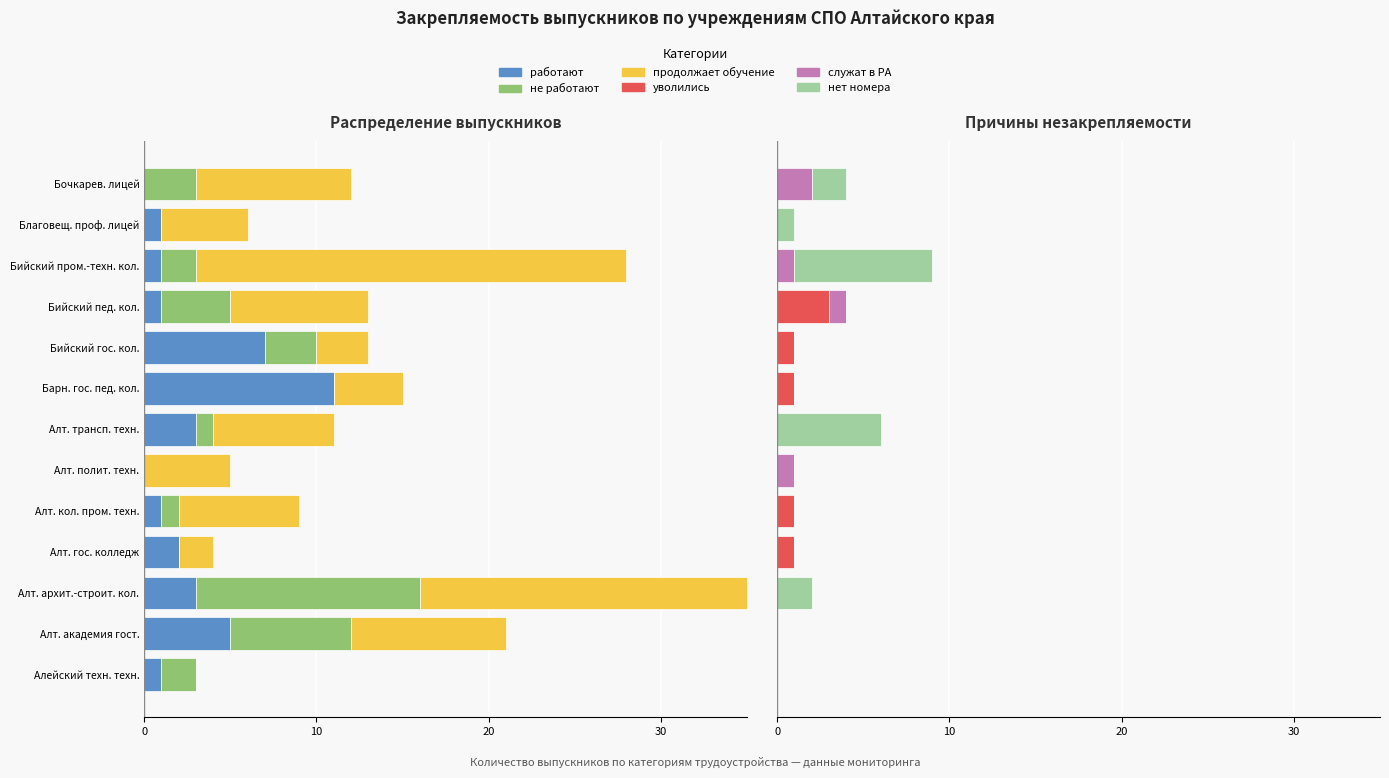

What is the sum of the уволились values at Барн. гос. пед. кол. and Алт. полит. техн.?

1